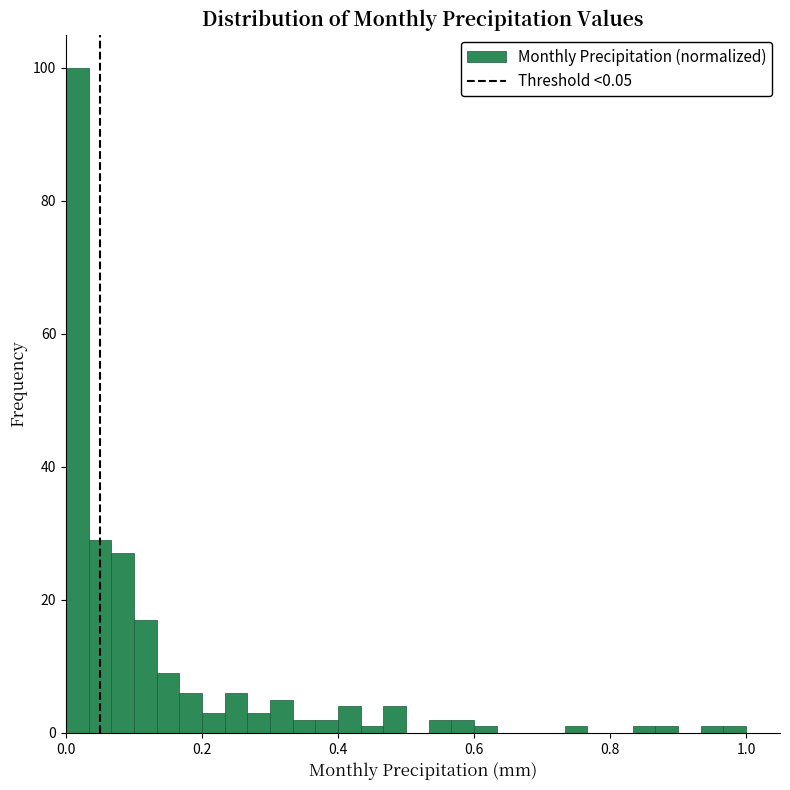

Read against the x-axis, roughly where is the centre of the tallest bar?

0.02